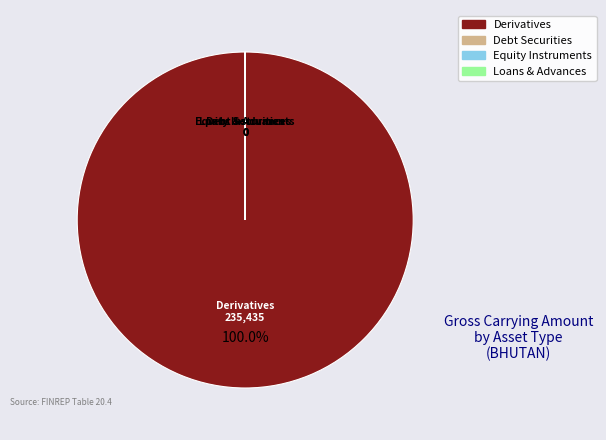

What is the majority slice?

Derivatives